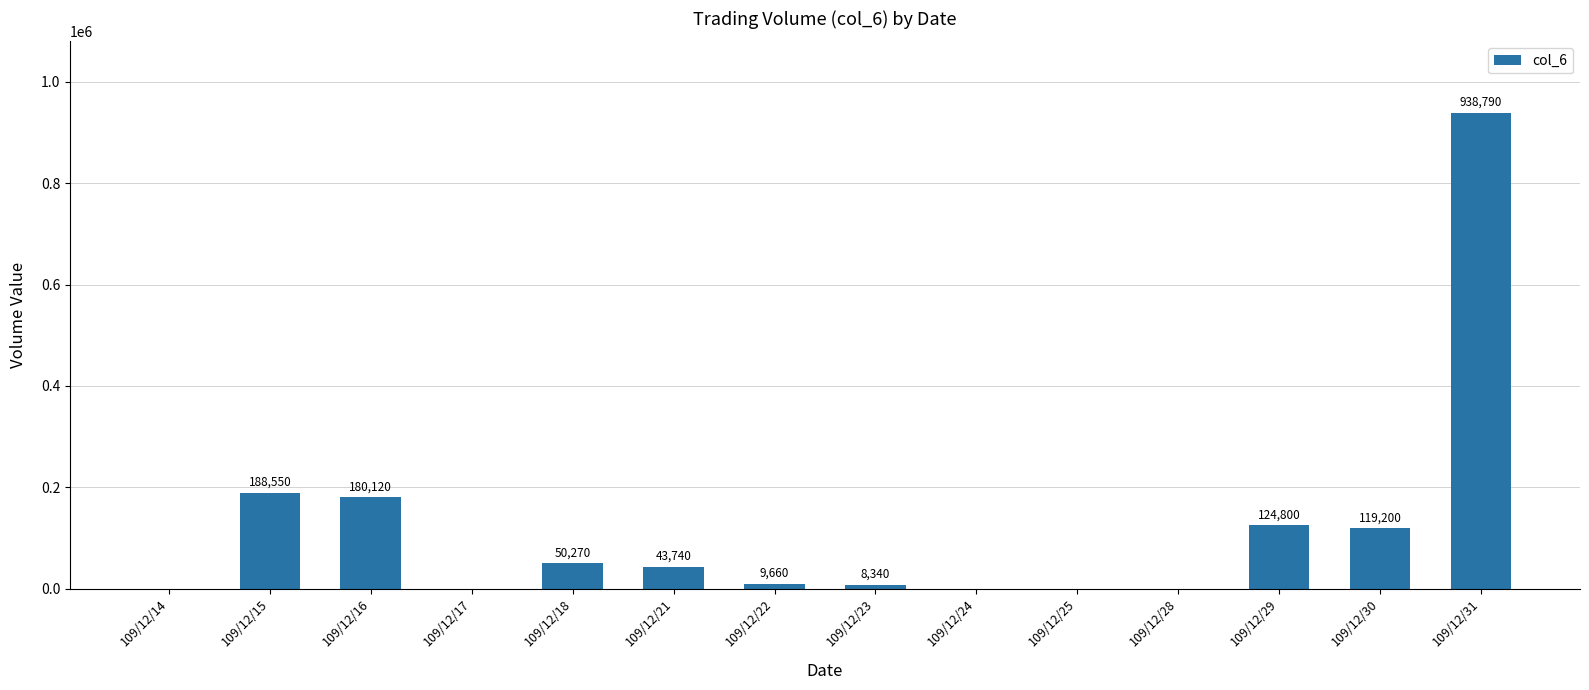

Approximately how many times larger is the value at 109/12/18 compared to 109/12/21?

1.1